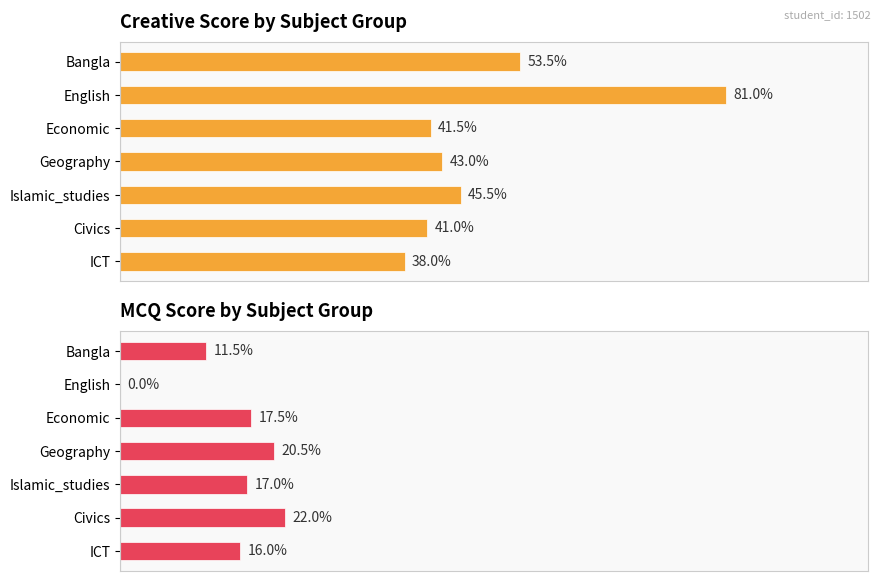

How many groups of bars are there?

7